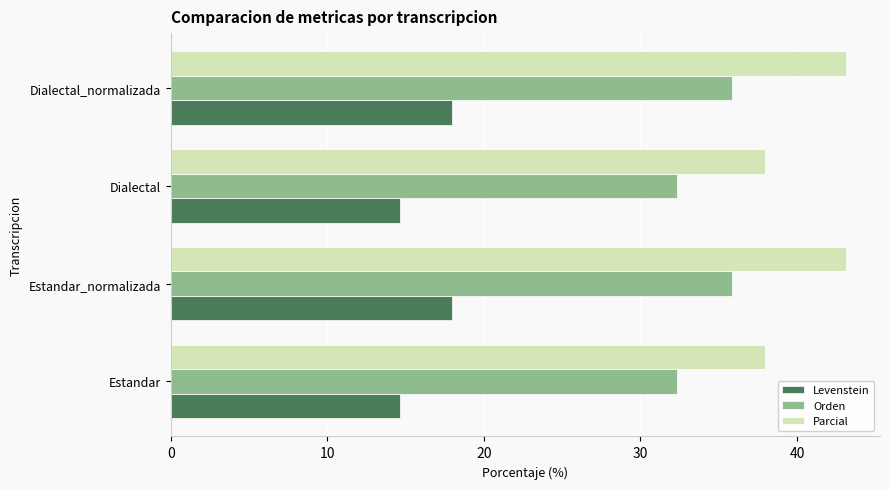

List the series in order of their overall mean, lowest first.

Levenstein, Orden, Parcial